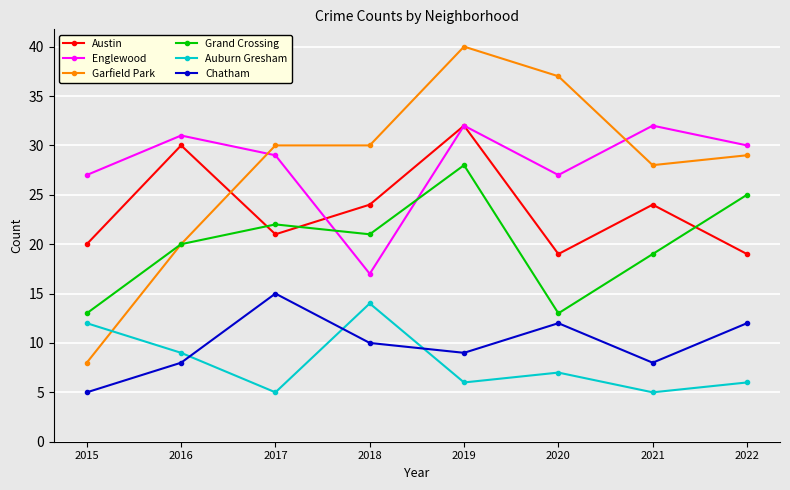

At how many categories does at least one series exceed 12?

8